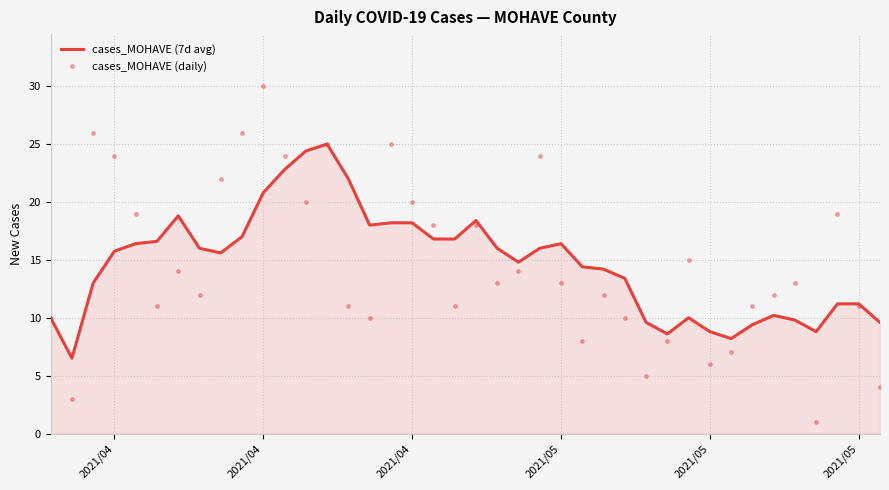

Reading left to right, list all the values displayed in this chart.

cases_MOHAVE (7d avg): 10.0	6.5	13.0	15.8	16.4	16.6	18.8	16.0	15.6	17.0	20.8	22.8	24.4	25.0	22.0	18.0	18.2	18.2	16.8	16.8	18.4	16.0	14.8	16.0	16.4	14.4	14.2	13.4	9.6	8.6	10.0	8.8	8.2	9.4	10.2	9.8	8.8	11.2	11.2	9.6
cases_MOHAVE (daily): 10.0	3.0	26.0	24.0	19.0	11.0	14.0	12.0	22.0	26.0	30.0	24.0	20.0	25.0	11.0	10.0	25.0	20.0	18.0	11.0	18.0	13.0	14.0	24.0	13.0	8.0	12.0	10.0	5.0	8.0	15.0	6.0	7.0	11.0	12.0	13.0	1.0	19.0	11.0	4.0